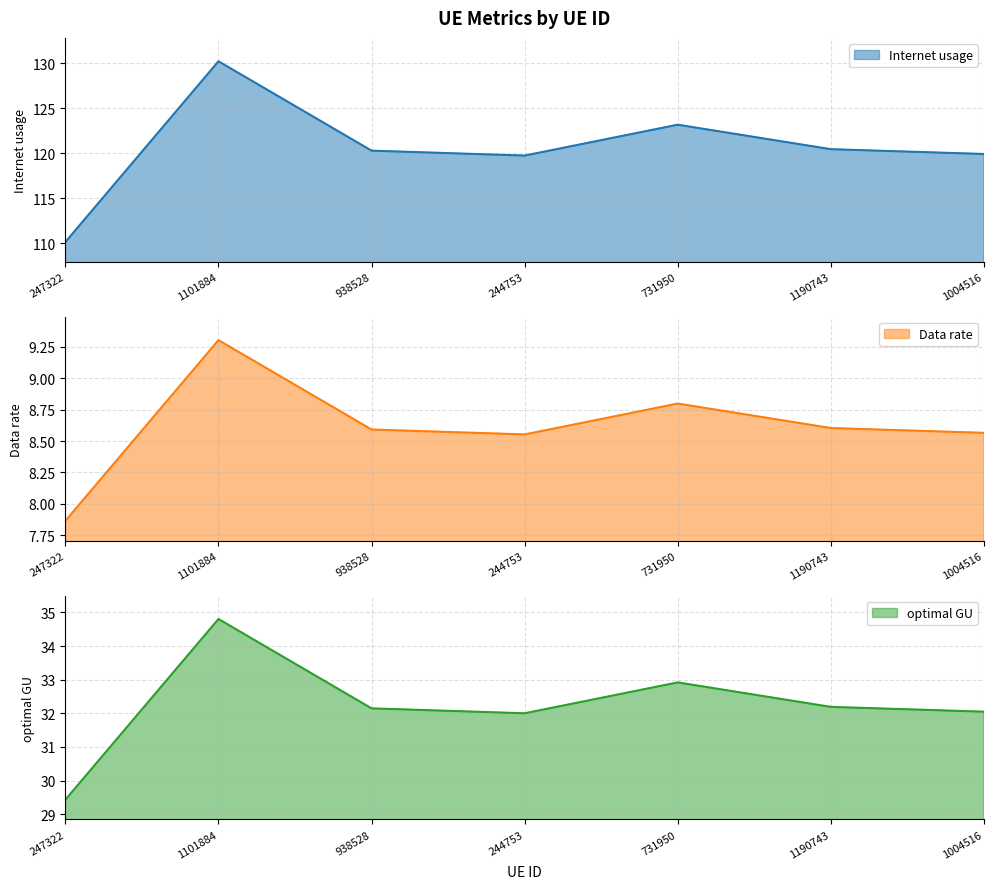

Is it true that Internet usage equals 123.2 at 731950?

True